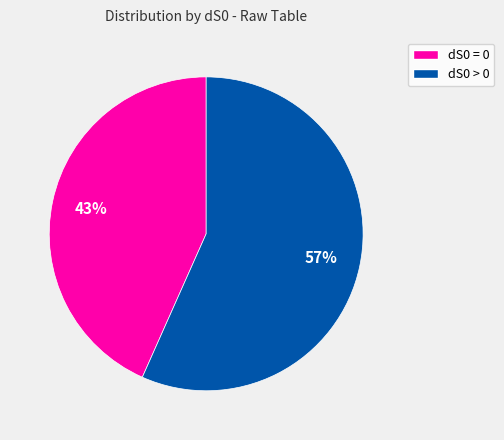

Is the sum of dS0 = 0 and dS0 > 0 greater than half?

Yes